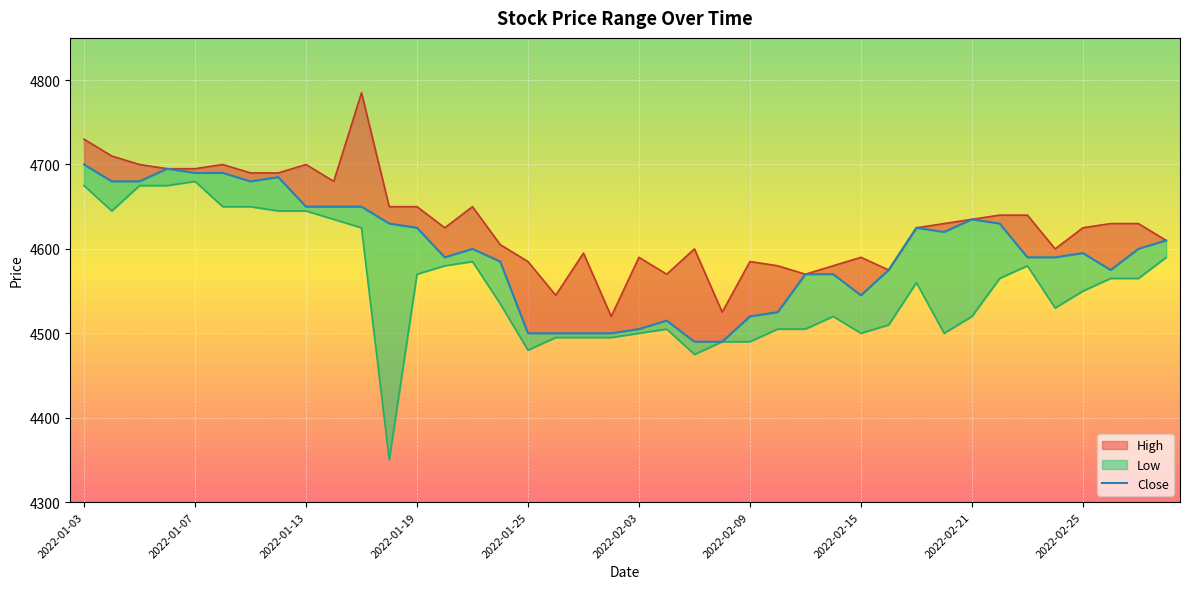

Read the High value at 2022-01-25, to the nearest 50.

4600